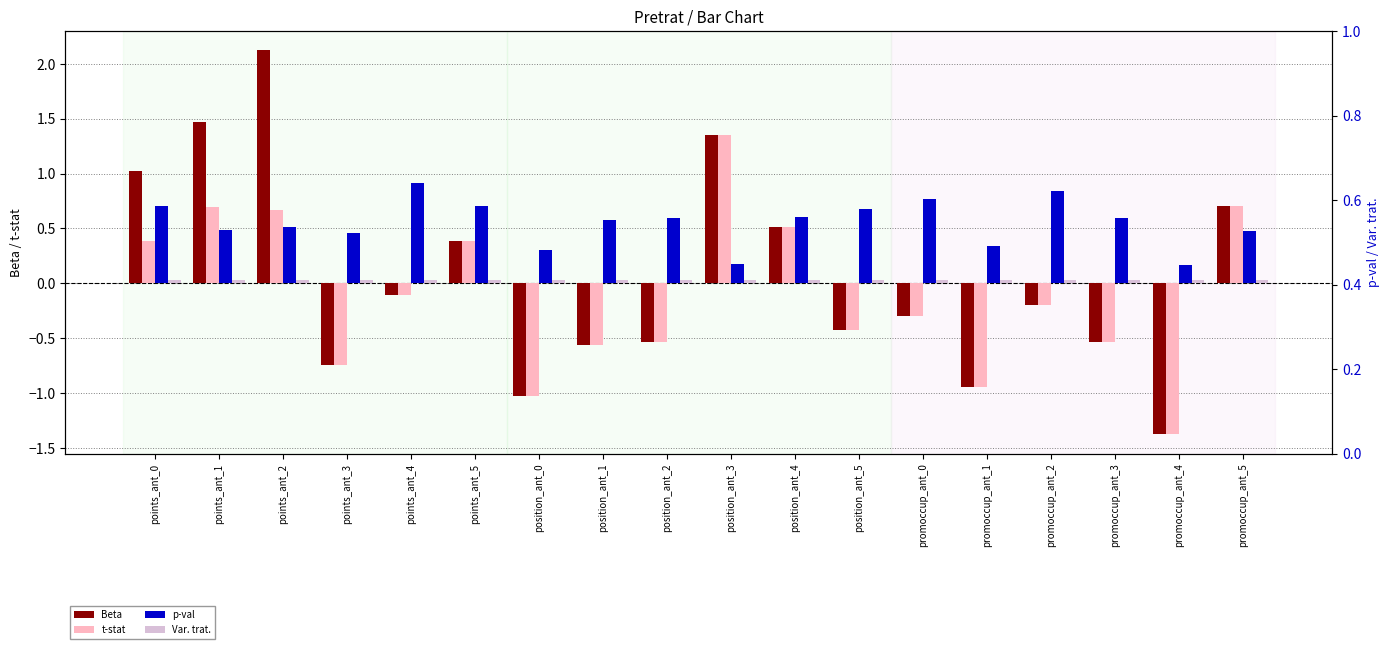

What is the average value of the p-val series?

0.5